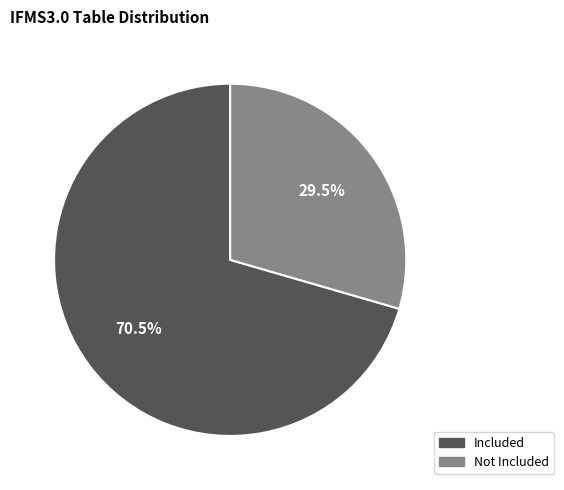

Is there any slice that represents more than half of the pie?

Yes